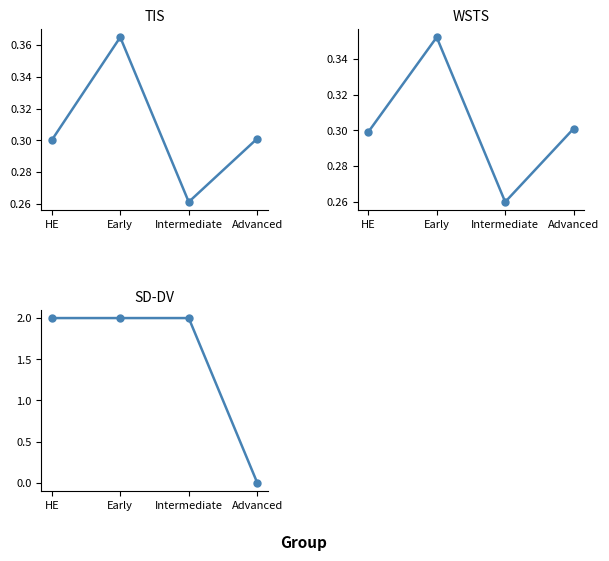

The value of Batting Average1 at Early is 0.1. True or false?

False